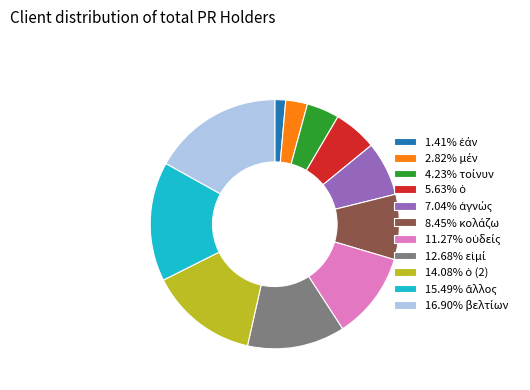

How many slices are in this pie chart?

11